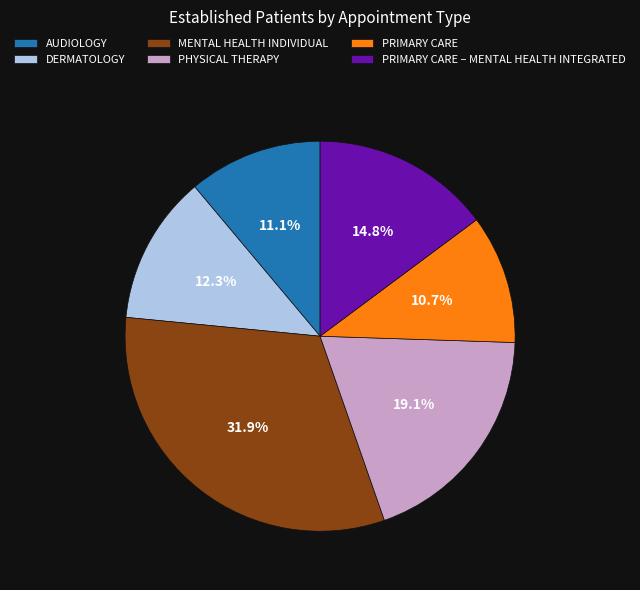

Combined, do DERMATOLOGY and PRIMARY CARE account for over 50%?

No